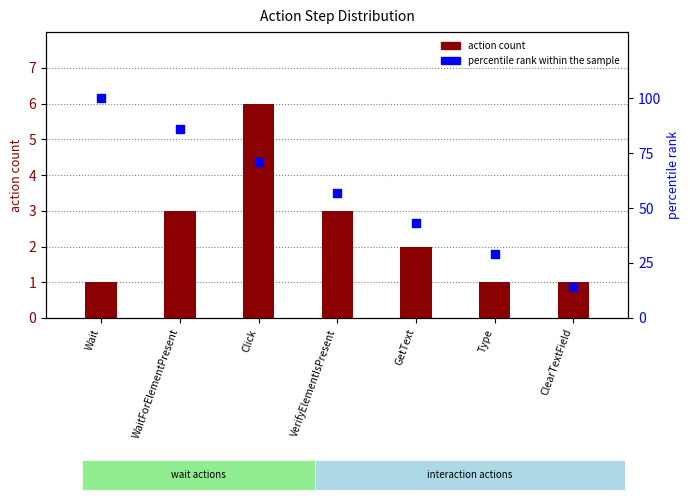

What are all the series names shown in the legend?

action count, percentile rank within the sample